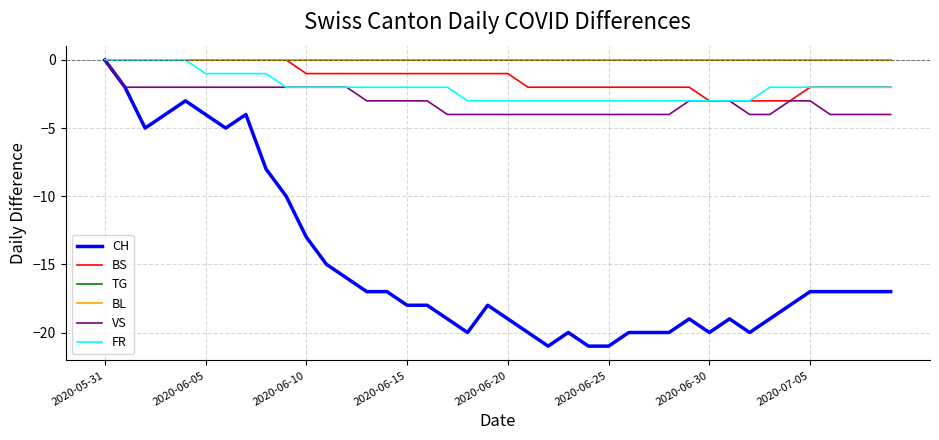

Is this an area chart (filled region under the line)?

No